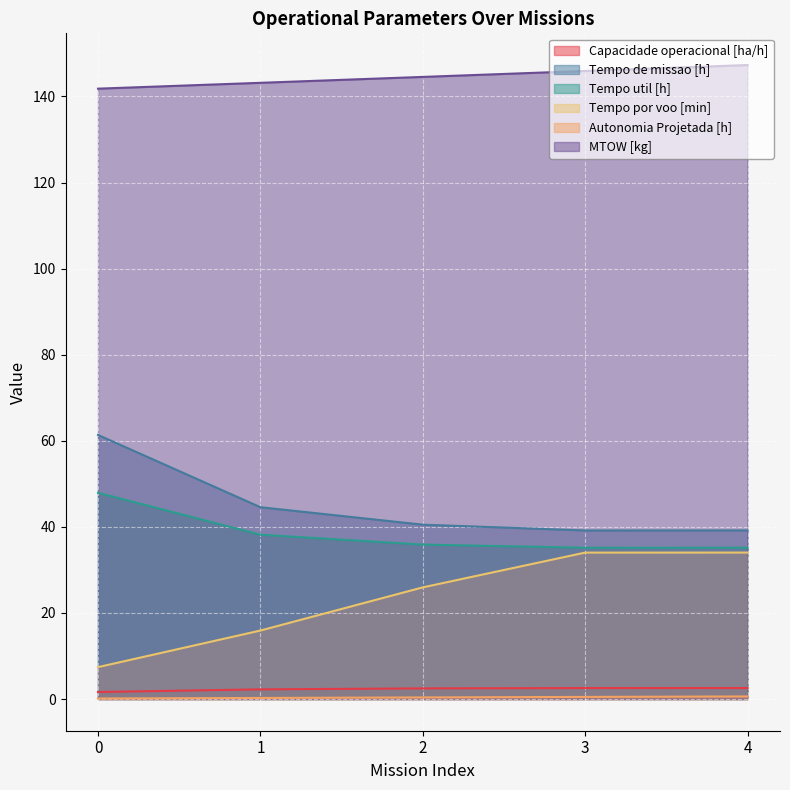

How many categories are shown in the chart?

5